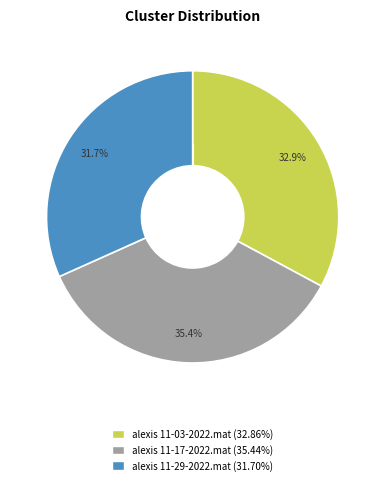

How many slices are in this pie chart?

3